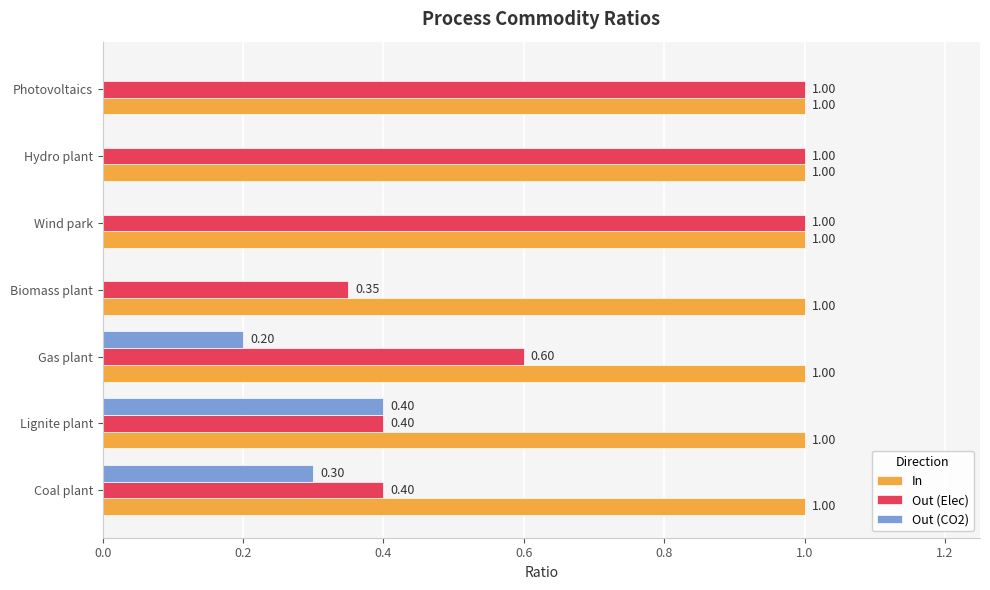

What is the sum of all In values?

7.0